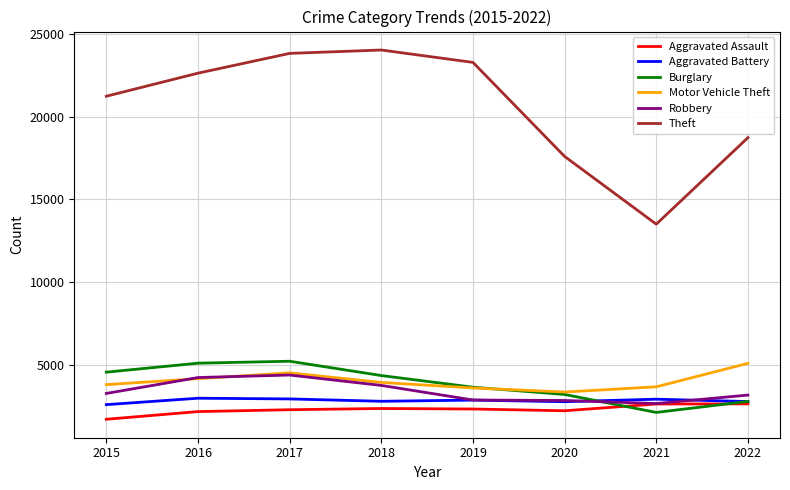

True or false: Theft and Motor Vehicle Theft intersect in this chart.

False